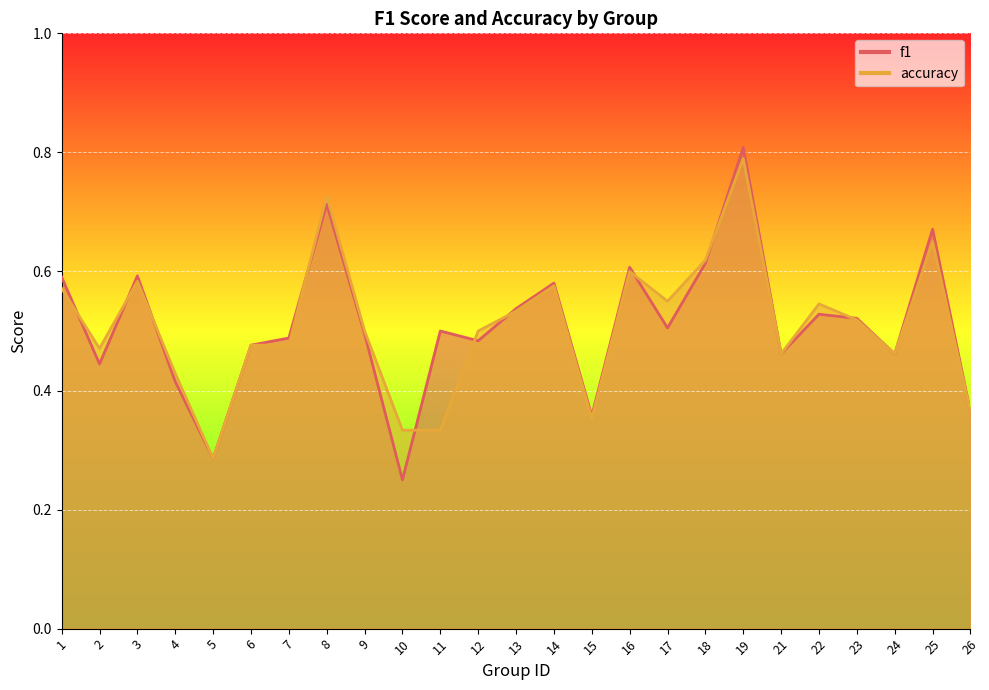

The f1 series shows 0.7 at 11. True or false?

False